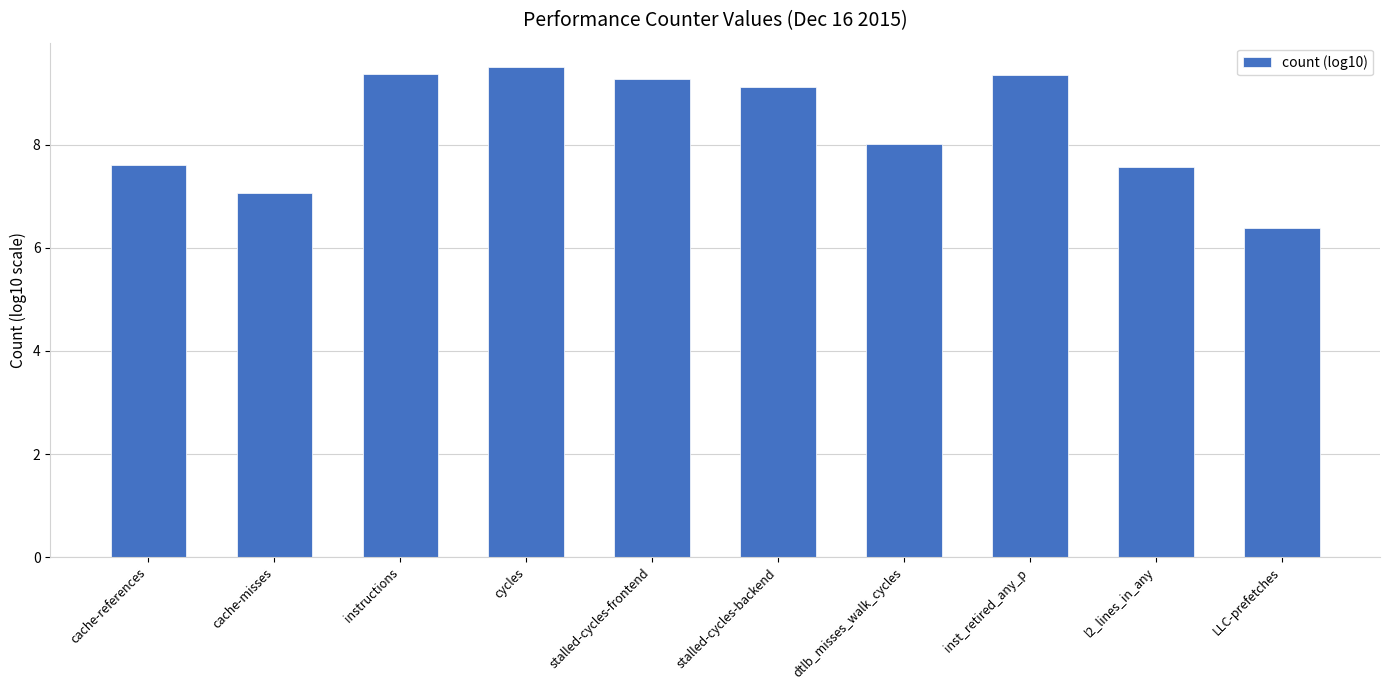

What is the maximum value shown in the chart?

9.5